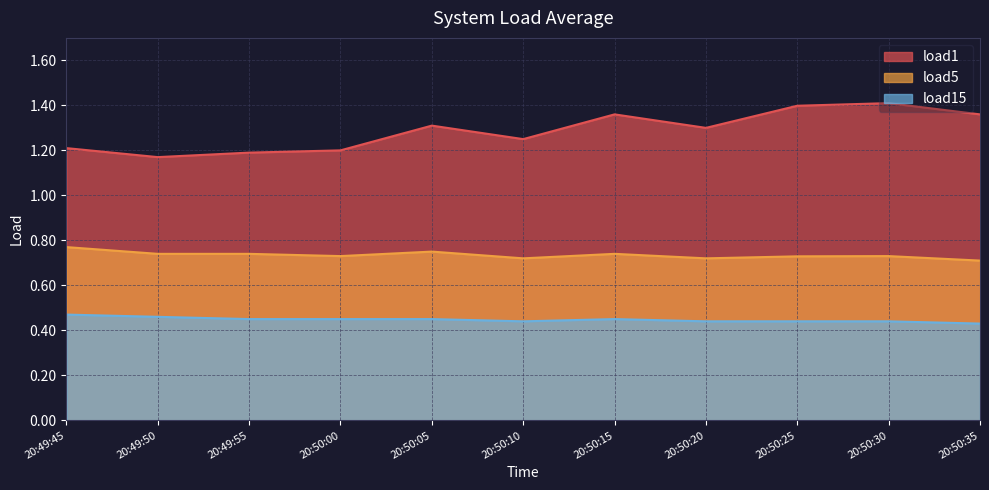

True or false: load15 and load1 intersect in this chart.

False